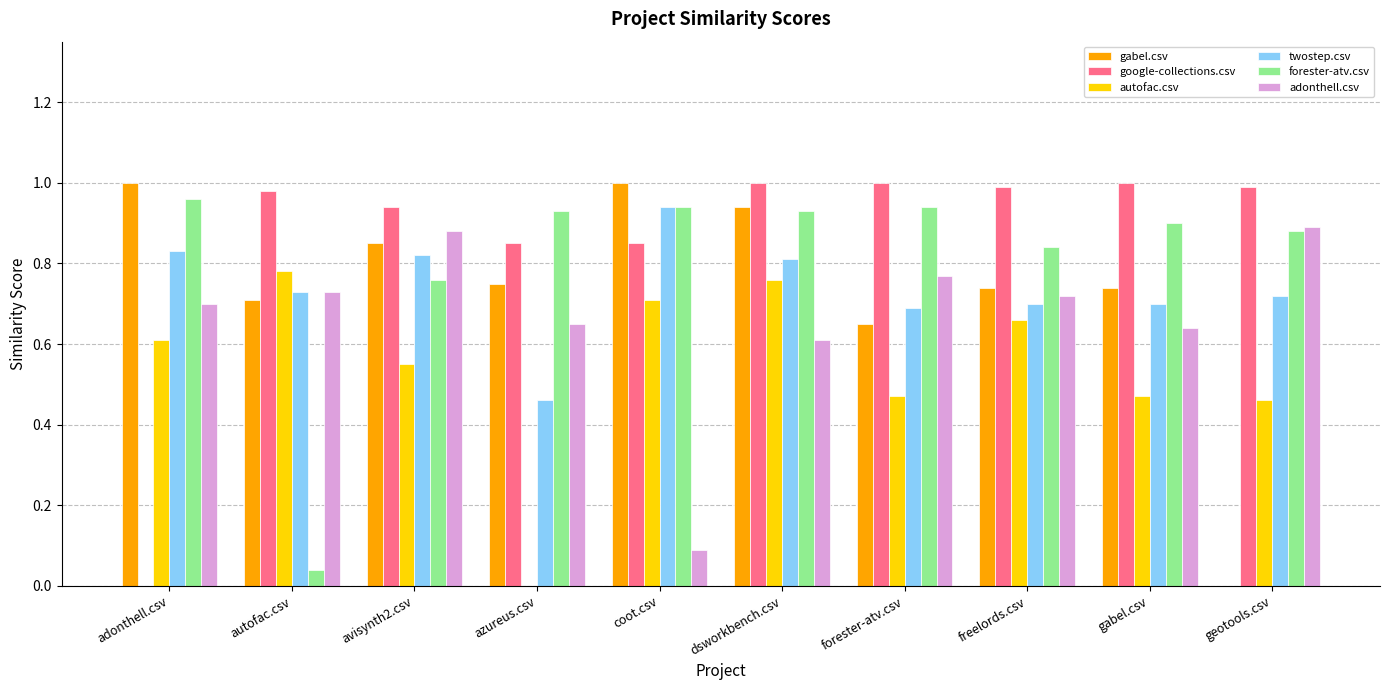

What is the total value across all series at coot.csv?

4.5